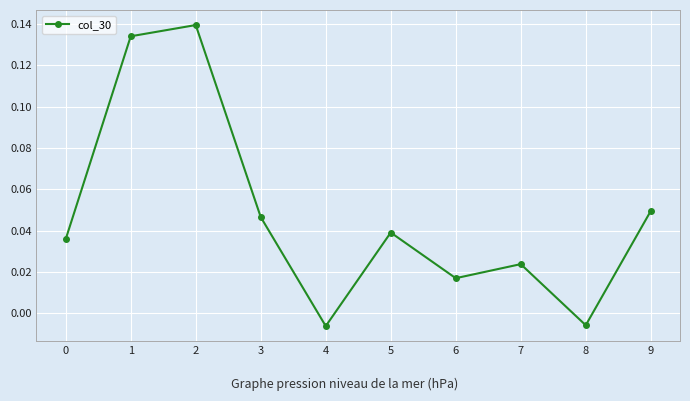

Which has a higher value, 4 or 5?

5